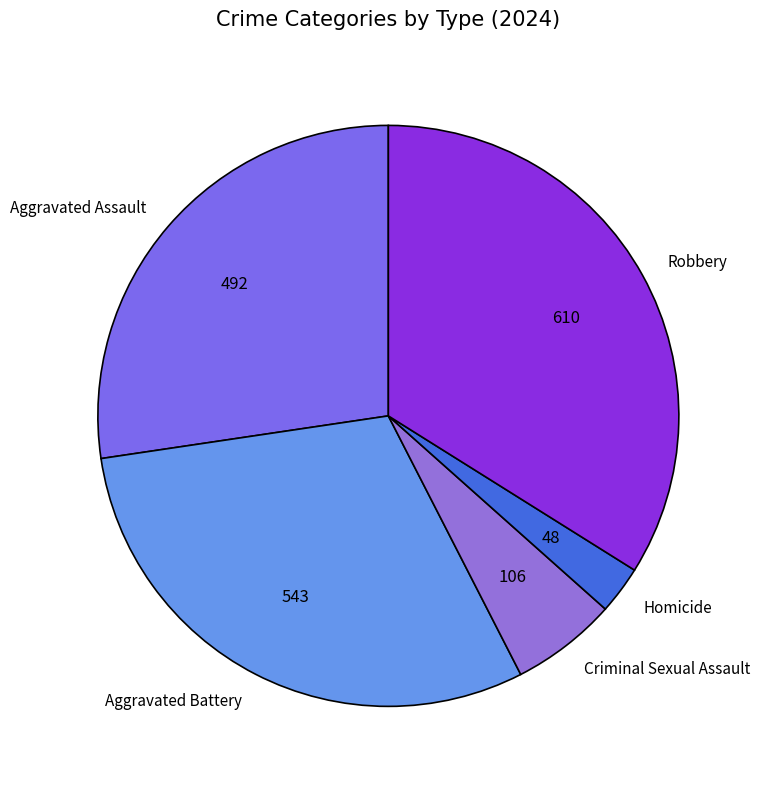

The Robbery slice represents 34% of the pie. True or false?

True